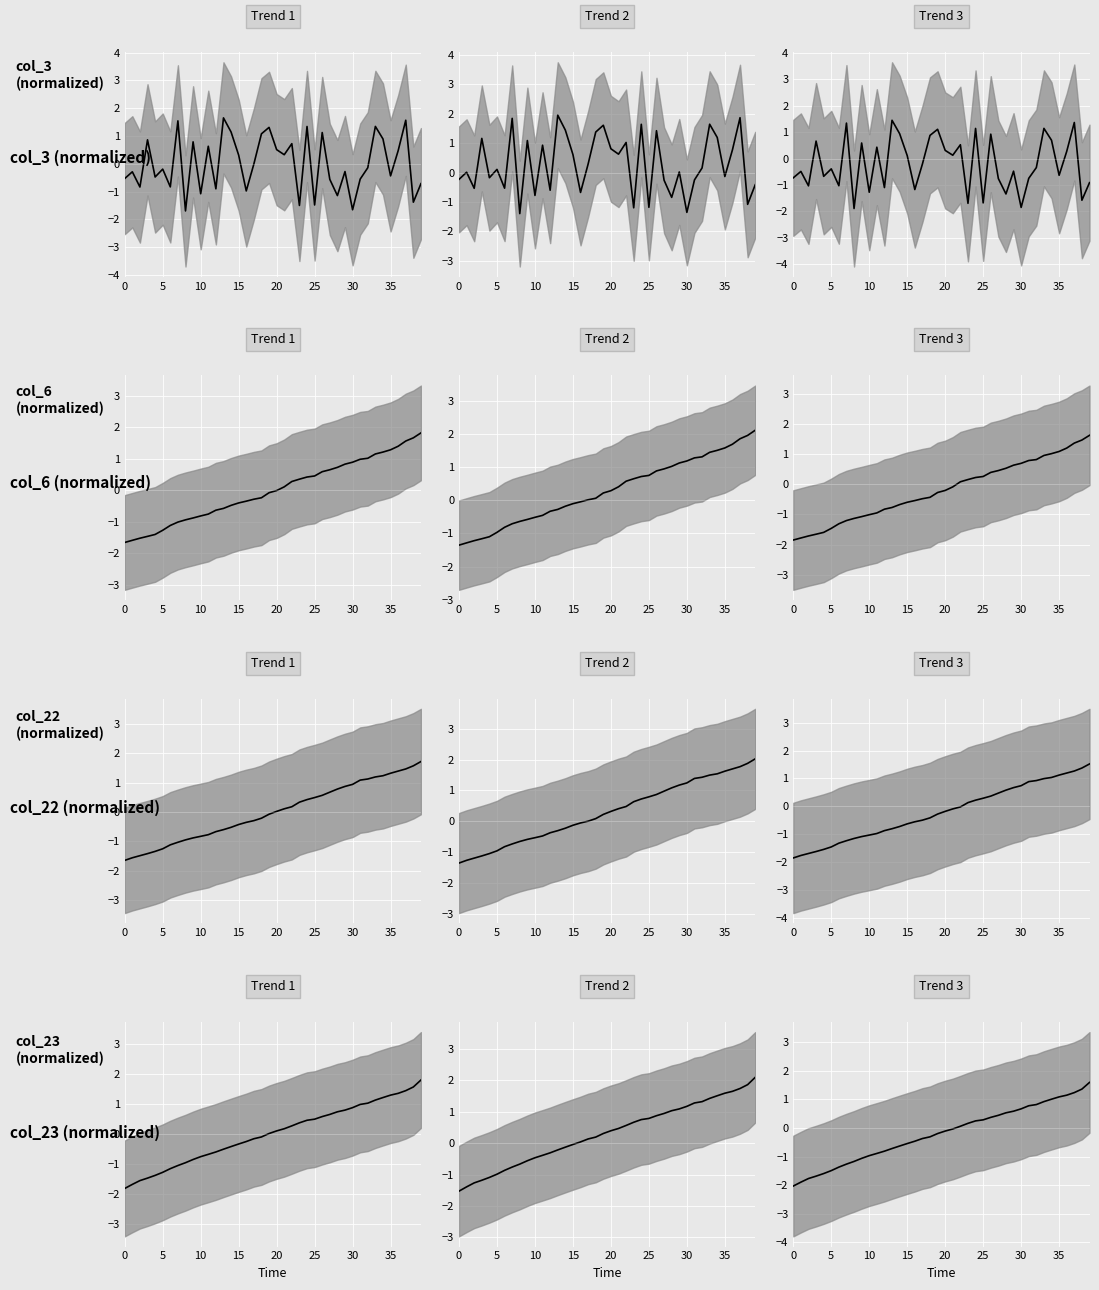

The value at 5 is -0.7. True or false?

False